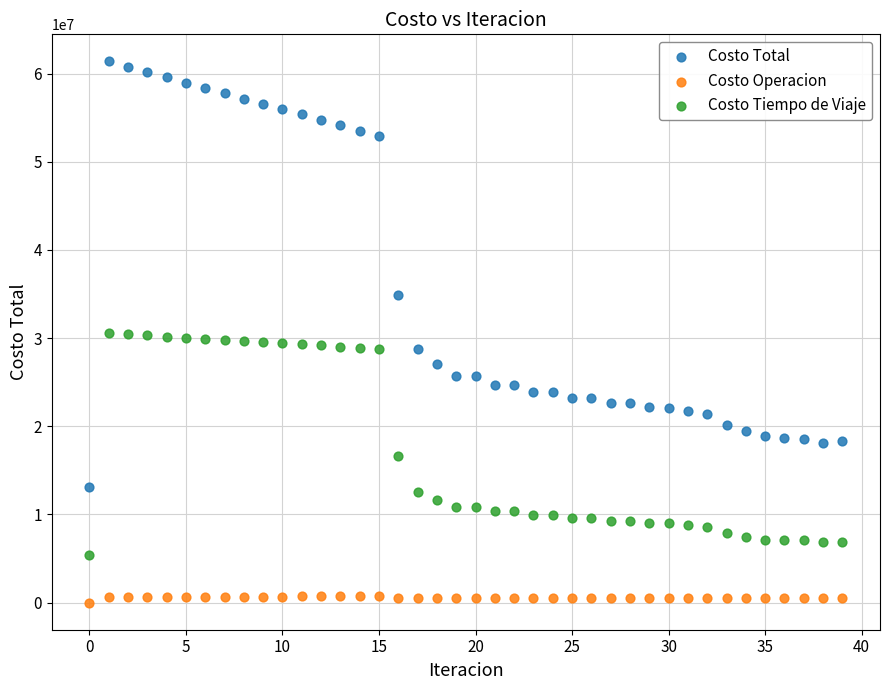

What are all the series names shown in the legend?

Costo Total, Costo Operacion, Costo Tiempo de Viaje